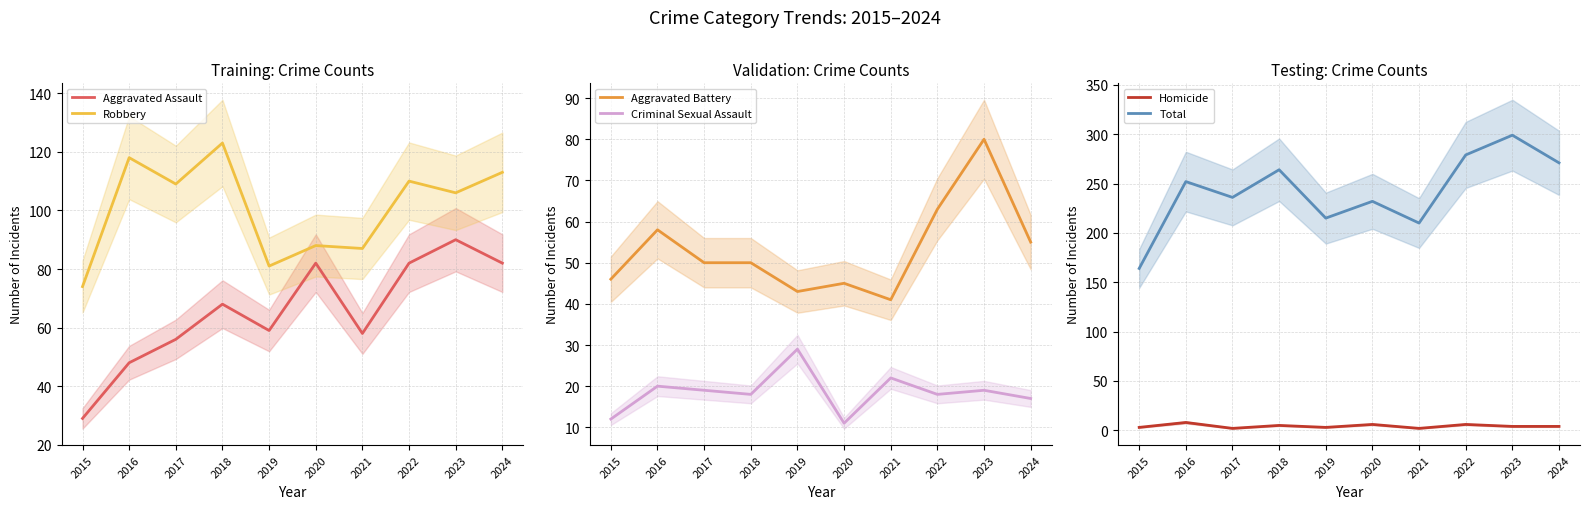

Reading left to right, what are all the values shown in this chart?

Aggravated Assault: 2015=29	2016=48	2017=56	2018=68	2019=59	2020=82	2021=58	2022=82	2023=90	2024=82
Robbery: 2015=74	2016=118	2017=109	2018=123	2019=81	2020=88	2021=87	2022=110	2023=106	2024=113
Aggravated Battery: 2015=46	2016=58	2017=50	2018=50	2019=43	2020=45	2021=41	2022=63	2023=80	2024=55
Criminal Sexual Assault: 2015=12	2016=20	2017=19	2018=18	2019=29	2020=11	2021=22	2022=18	2023=19	2024=17
Homicide: 2015=3	2016=8	2017=2	2018=5	2019=3	2020=6	2021=2	2022=6	2023=4	2024=4
Total: 2015=164	2016=252	2017=236	2018=264	2019=215	2020=232	2021=210	2022=279	2023=299	2024=271